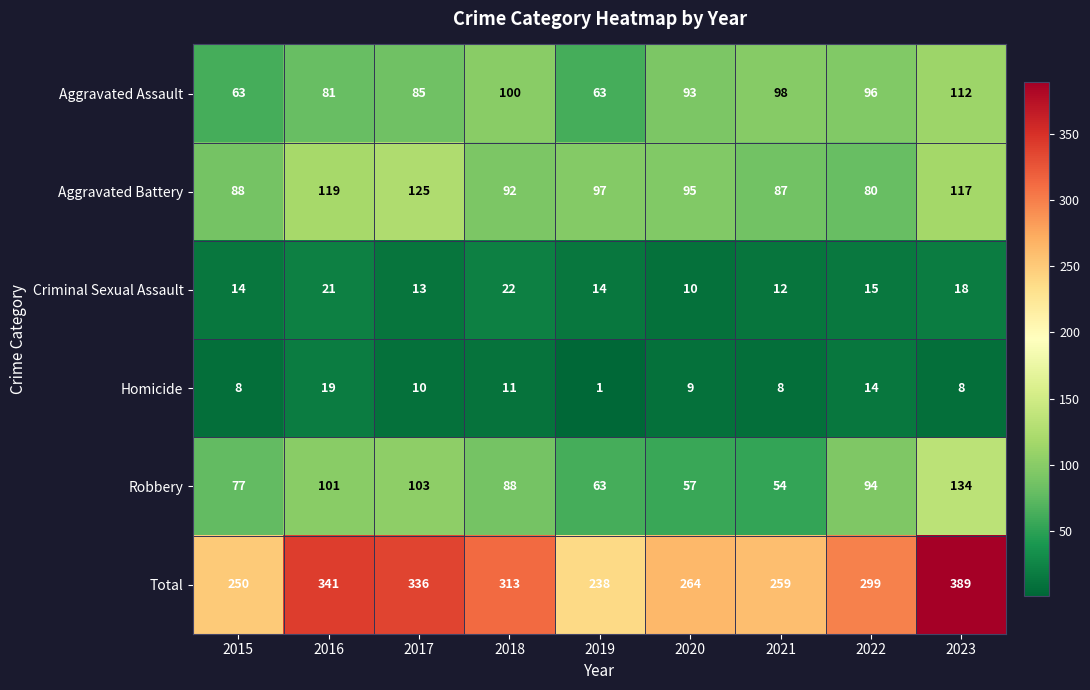

The value of Aggravated Assault at 2017 is 85. True or false?

True